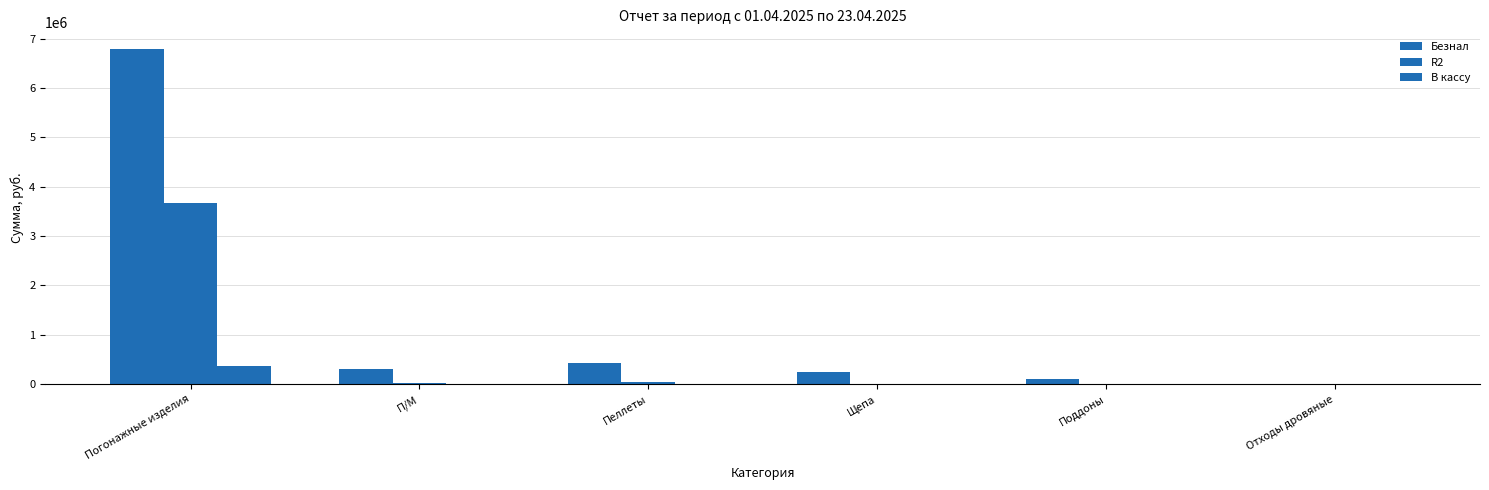

How many distinct data groups are displayed?

3